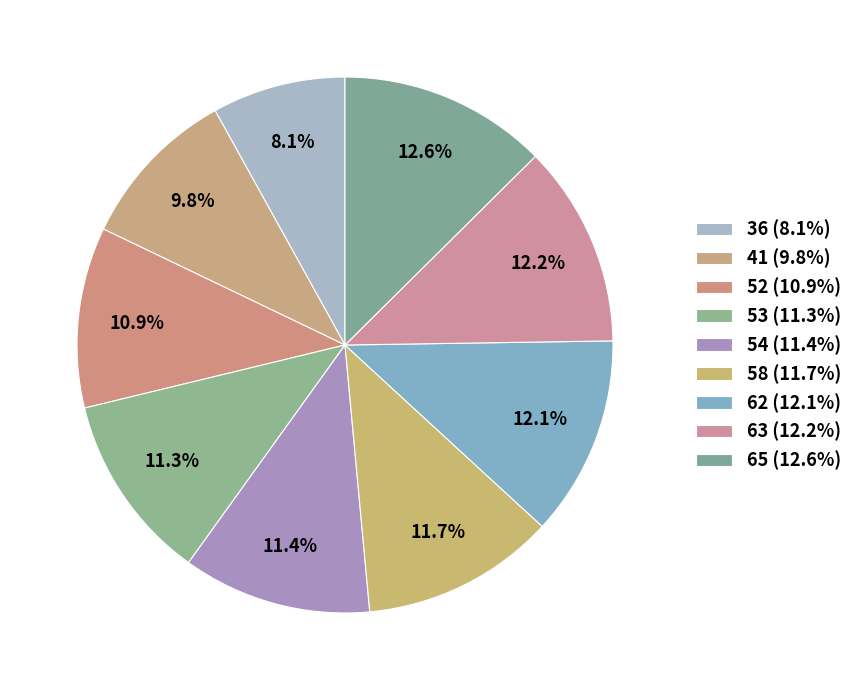

Which category has the smallest portion of the pie?

36